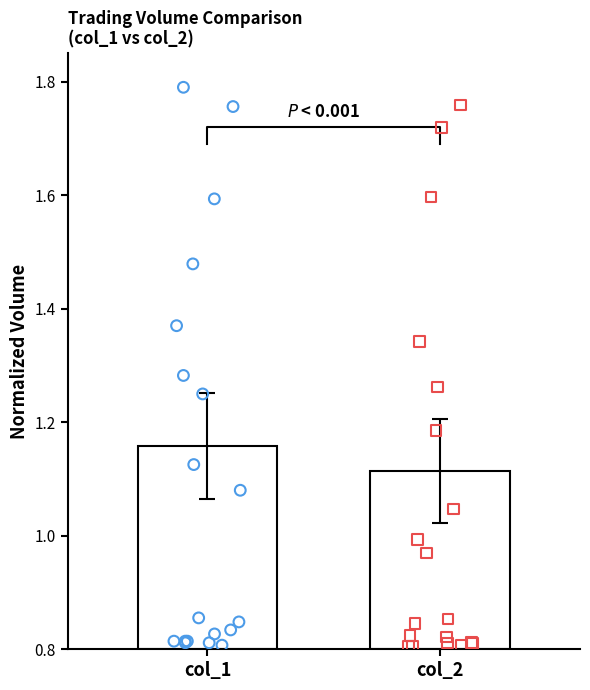

Which series reaches the minimum Y coordinate?

col_2 points